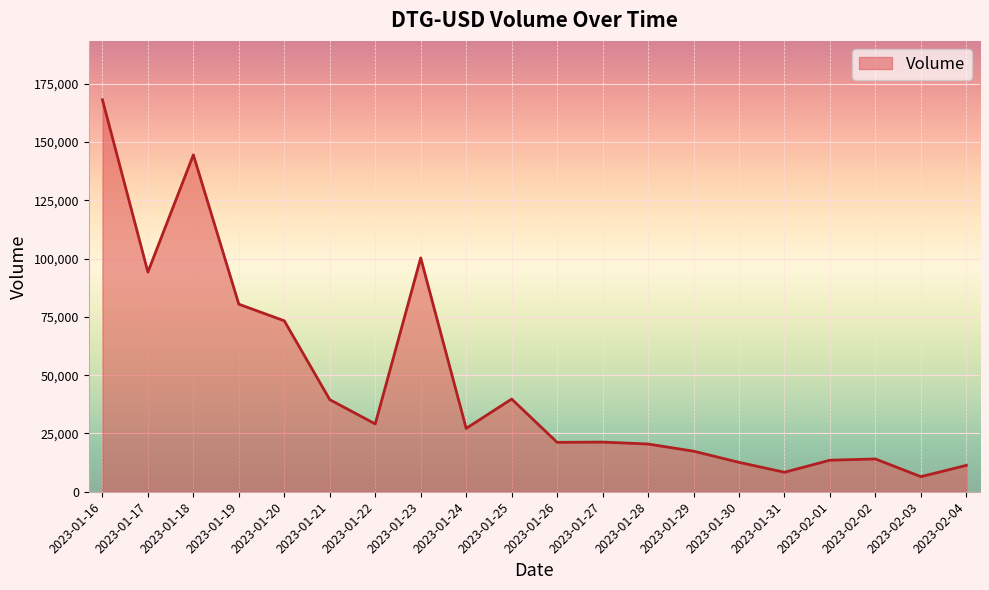

The value at 2023-01-16 is 168125. True or false?

True